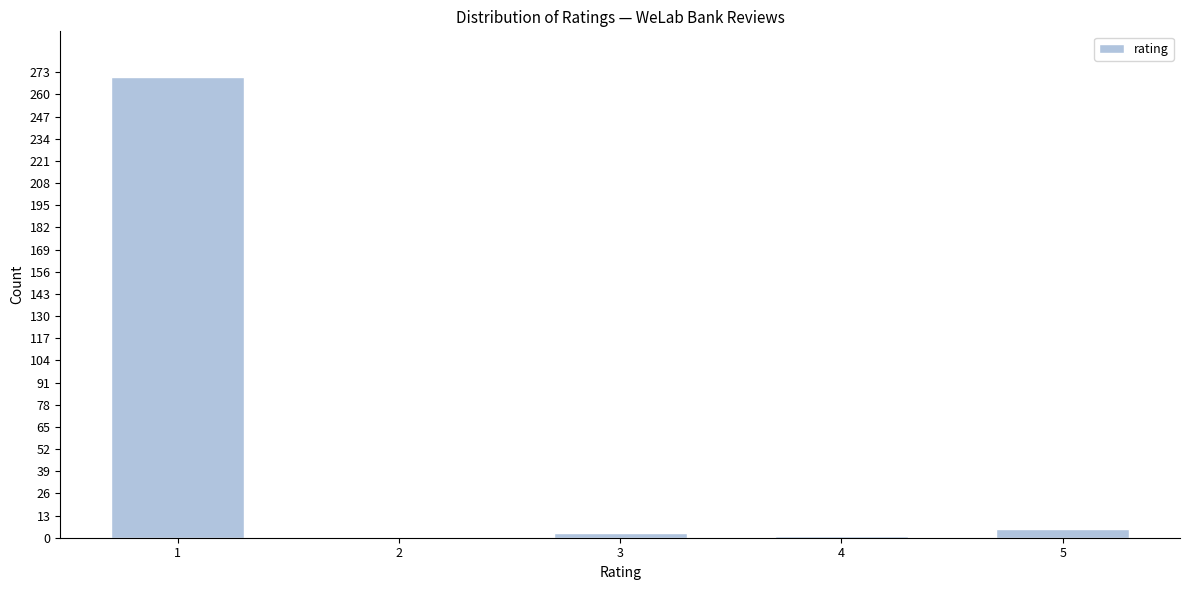

What is the maximum value shown in the chart?

270